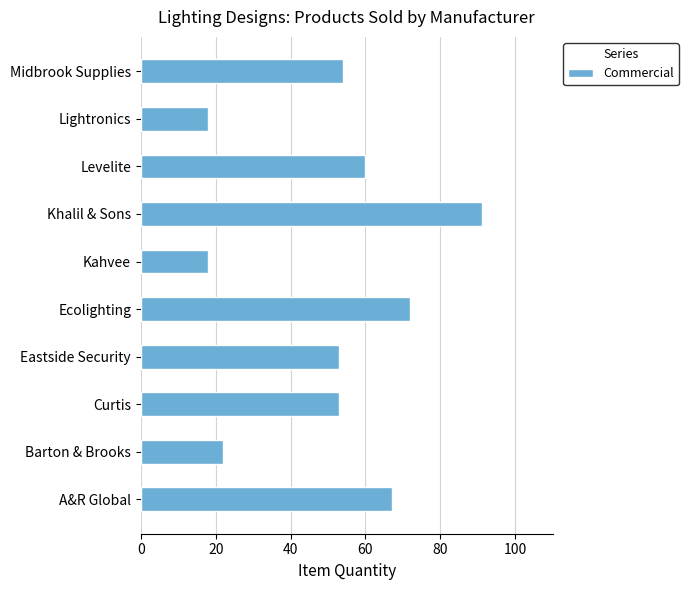

Which label corresponds to the largest value in the chart?

Khalil & Sons